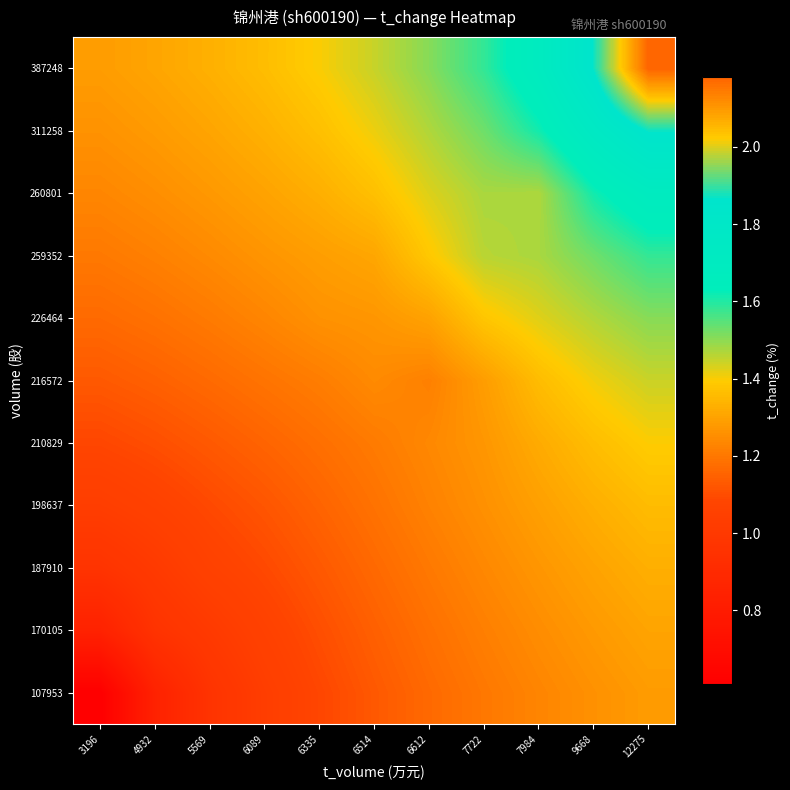

What is the total value across all series at 12275?

16.9